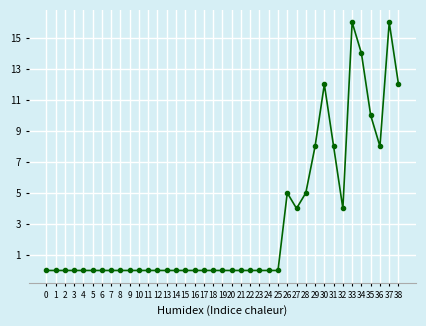

How many distinct data groups are displayed?

1